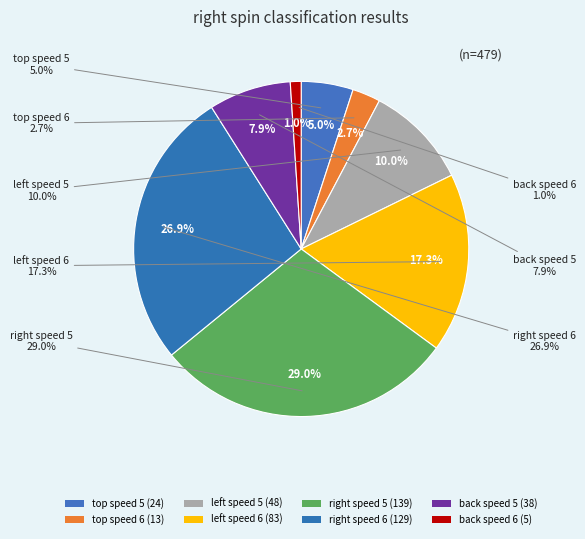

What portion of the pie excludes back speed 6?

99.0%